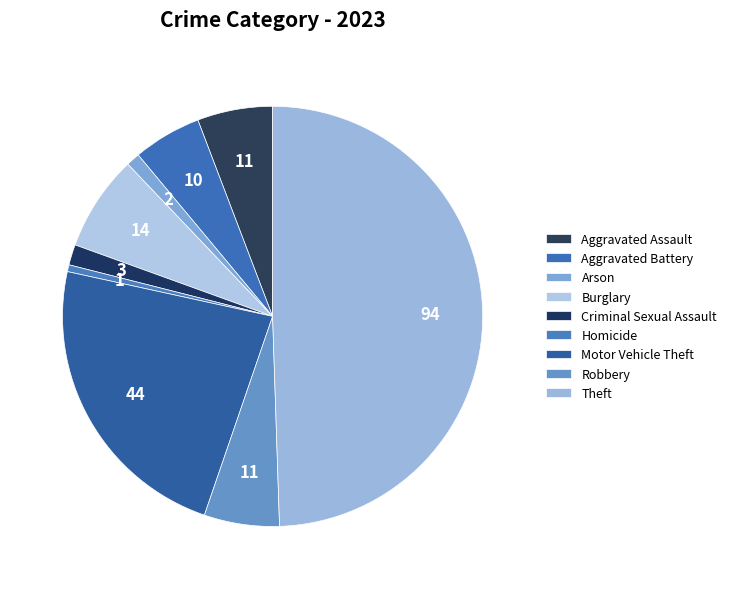

How many slices are in this pie chart?

9